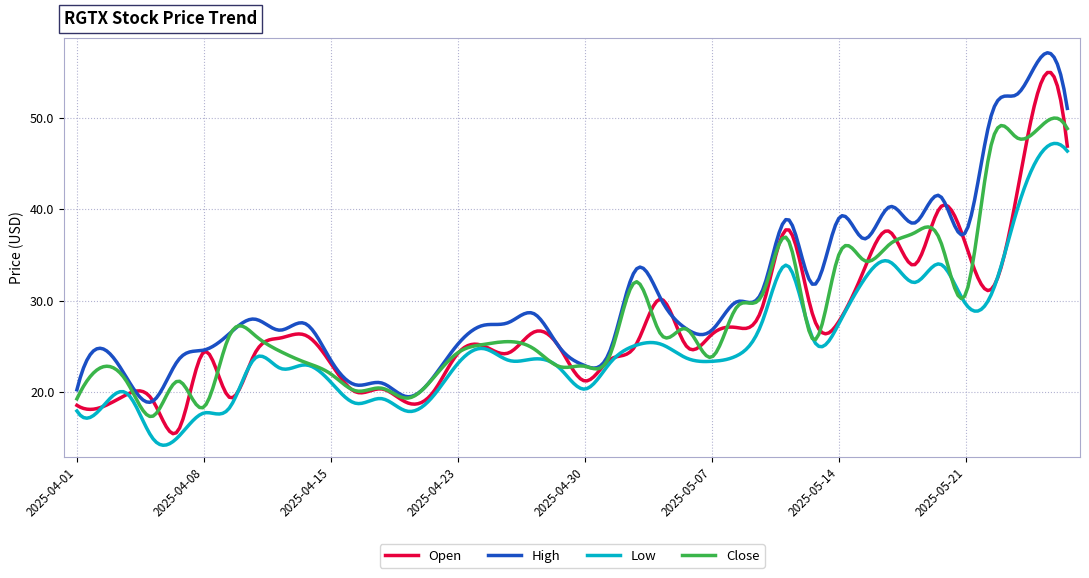

What are all the series names shown in the legend?

Open, High, Low, Close